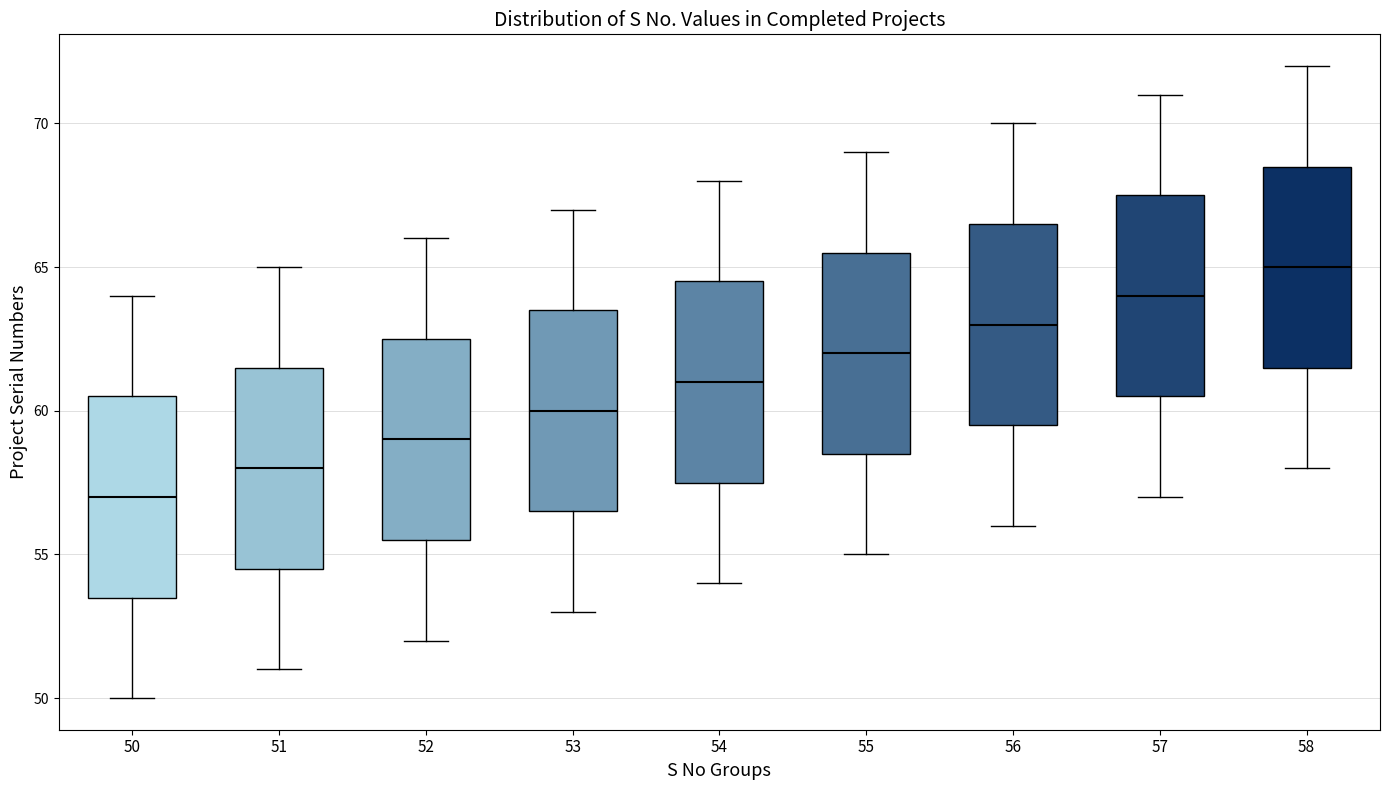

Which box's median line is the highest?

58